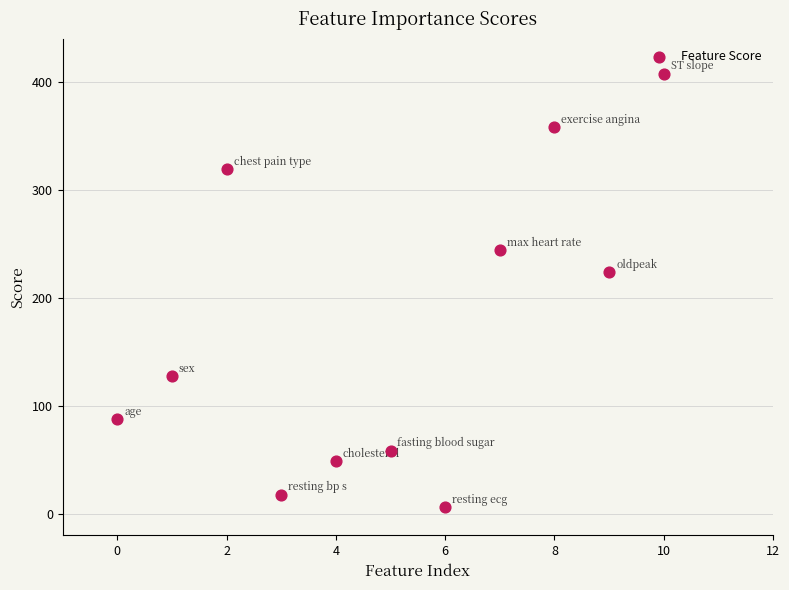

What Y value in the scatter plot is closest to 207?

224.1